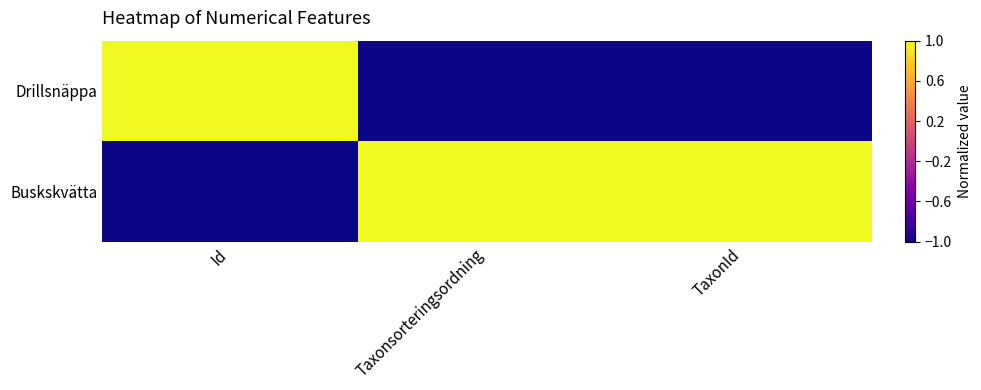

Rank the series by their average value, from lowest to highest.

Drillsnäppa, Buskskvätta